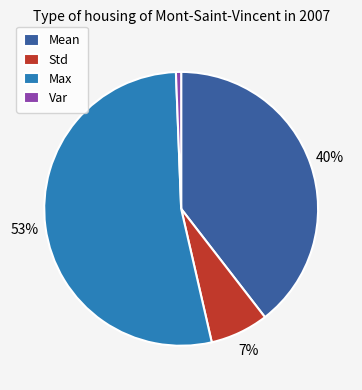

What percentage is the Std slice, to the nearest percent?

7%